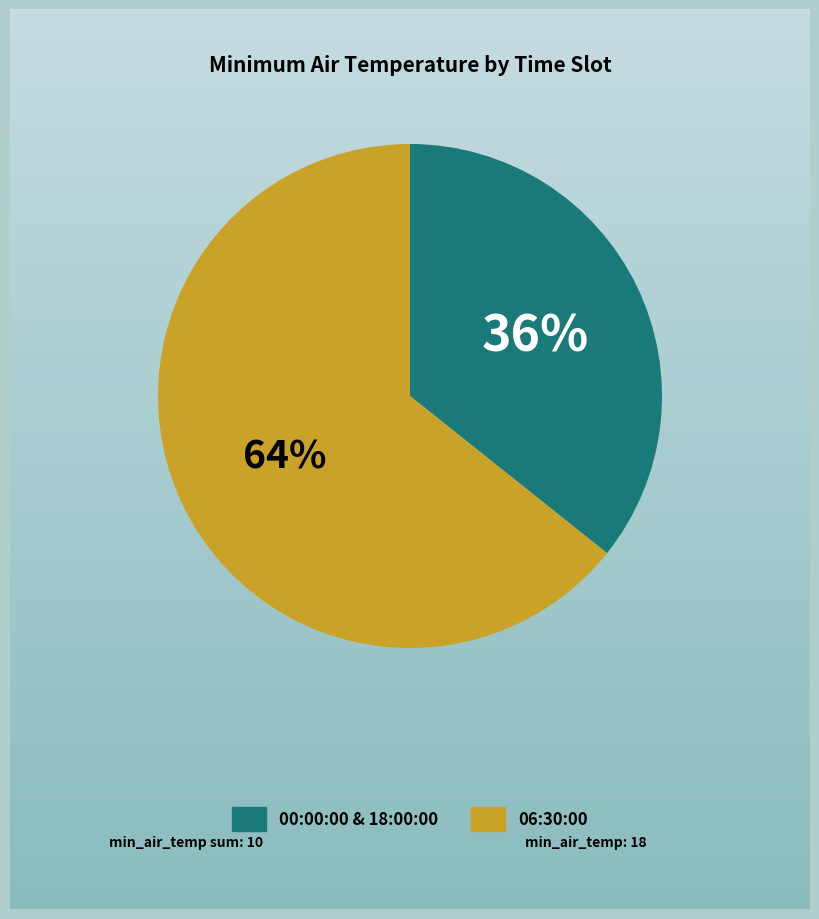

Is there any slice that represents more than half of the pie?

Yes